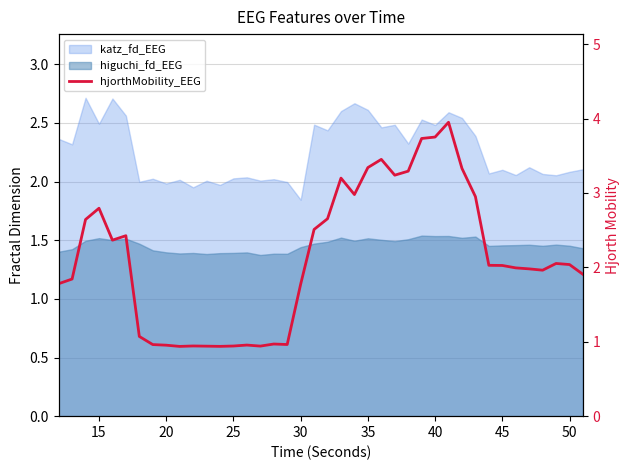

Does the chart have visible grid lines?

Yes